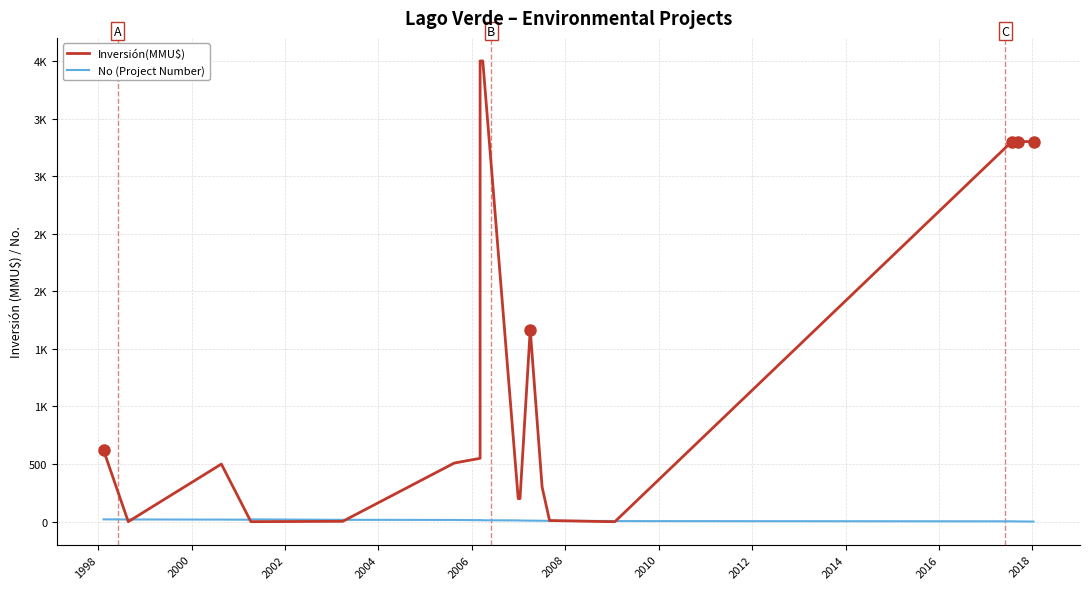

Is the value of Inversión(MMU$) at 2018 greater than the value of No (Project Number) at 2008?

Yes